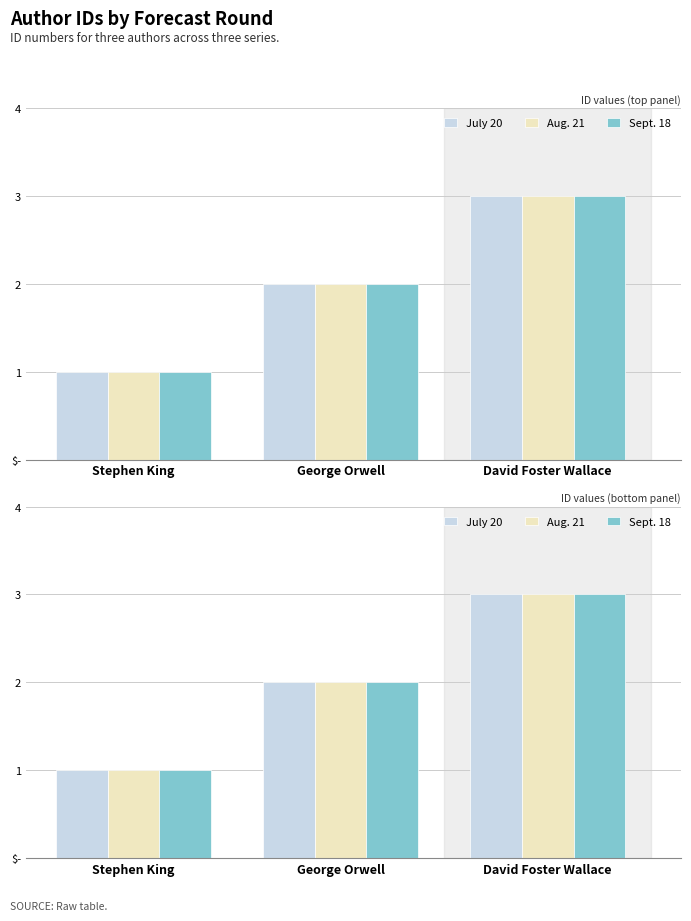

At which label is Aug. 21 closest to 2?

George Orwell